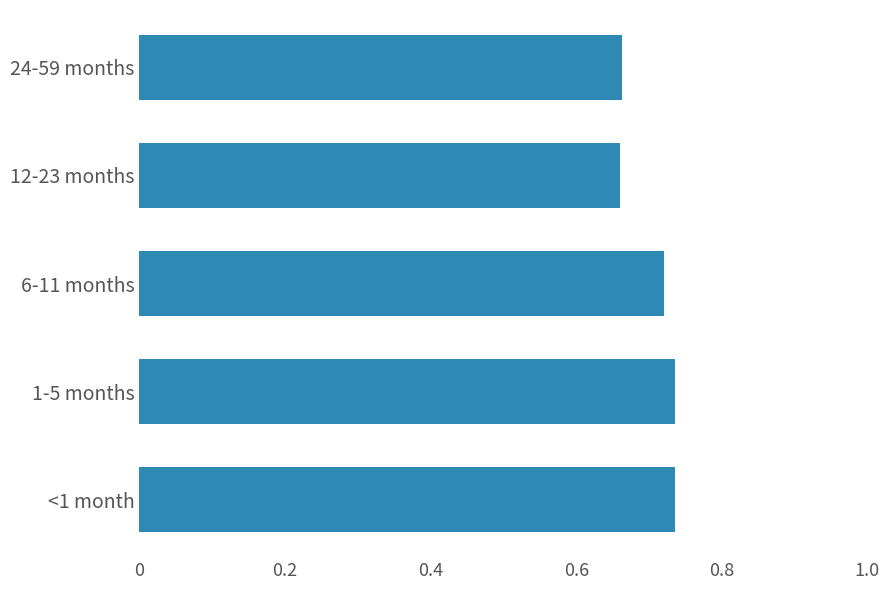

Between 12-23 months and <1 month, which is larger?

<1 month